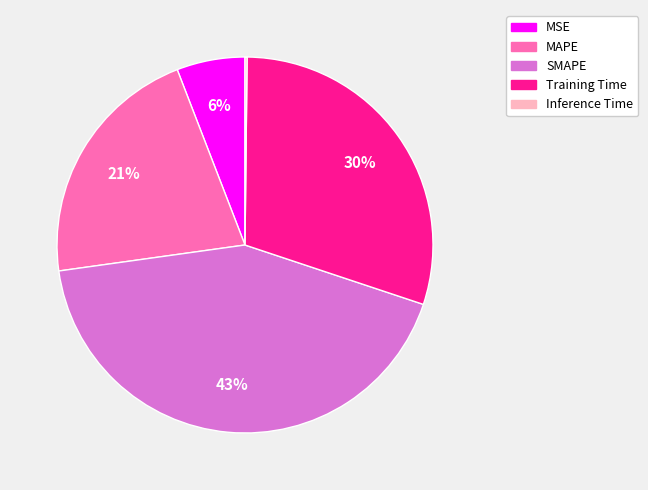

Which slice is the largest?

SMAPE